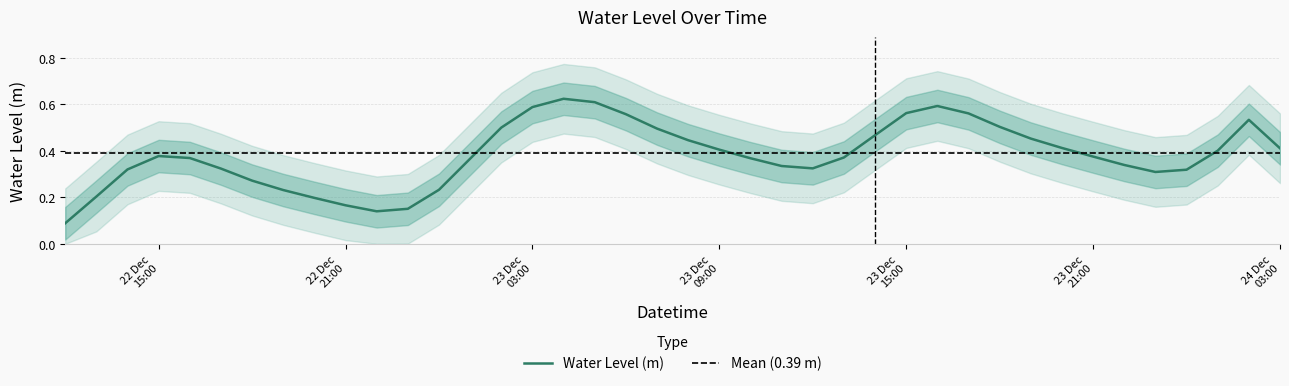

What is the smallest value displayed?

0.1